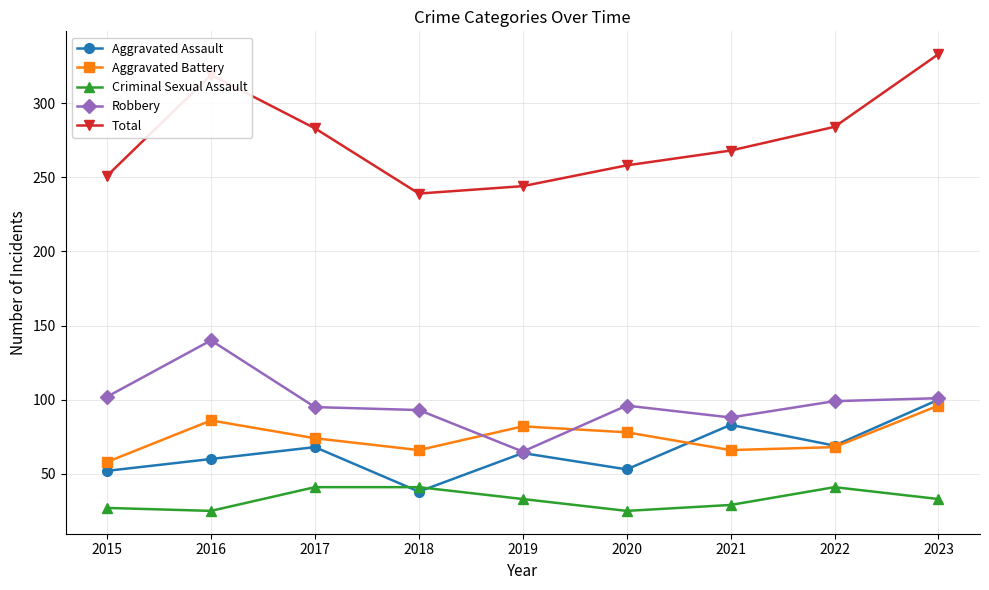

What is the difference between the maximum and minimum values in the Robbery series?

75